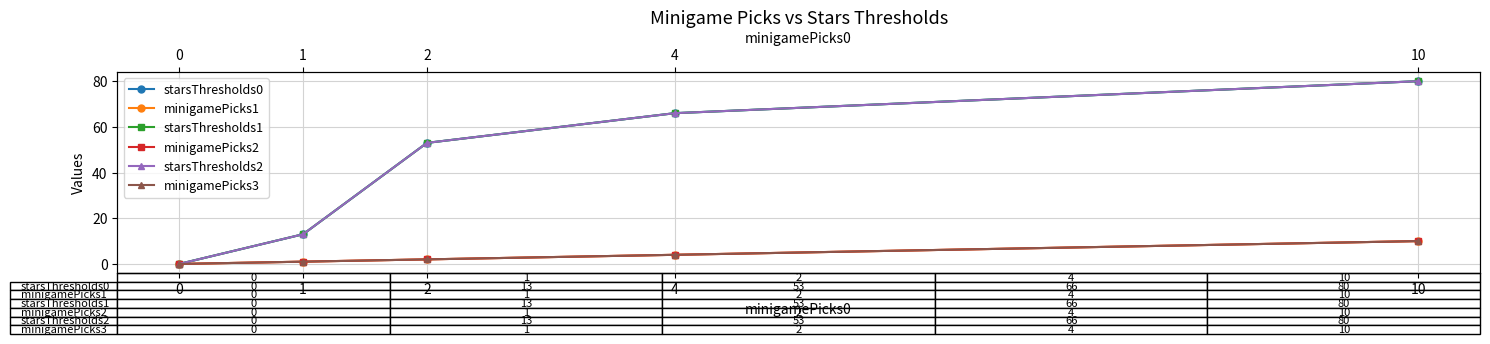

Which series has the widest spread of values?

starsThresholds0